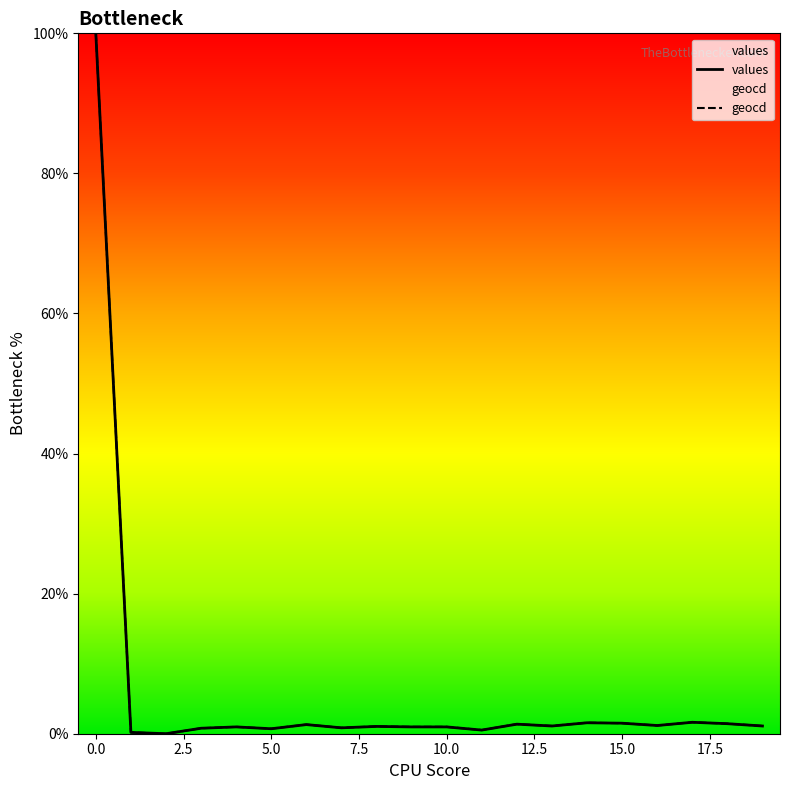

What is the value of the geocd point at the 16th from the left?

1.5